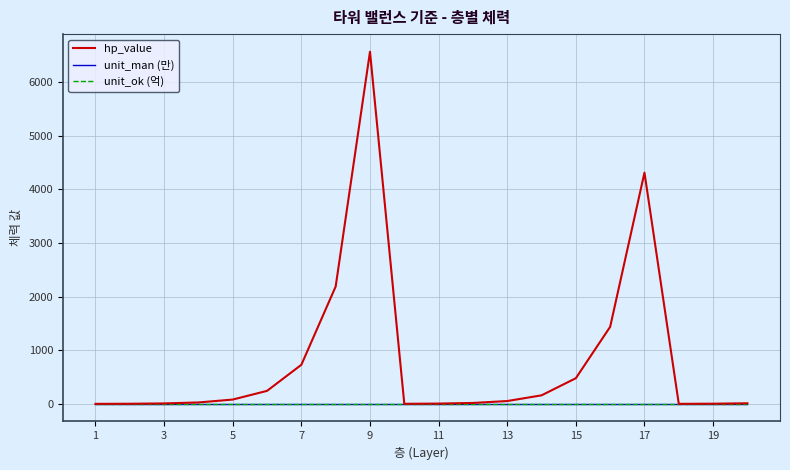

Does the chart display data point markers on the line(s)?

No